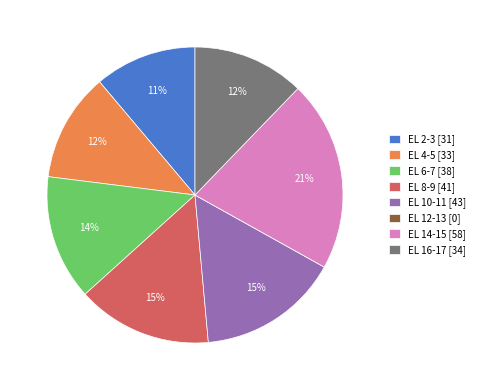

To the nearest percent, what percentage of the pie is EL 2-3 [31]?

11%